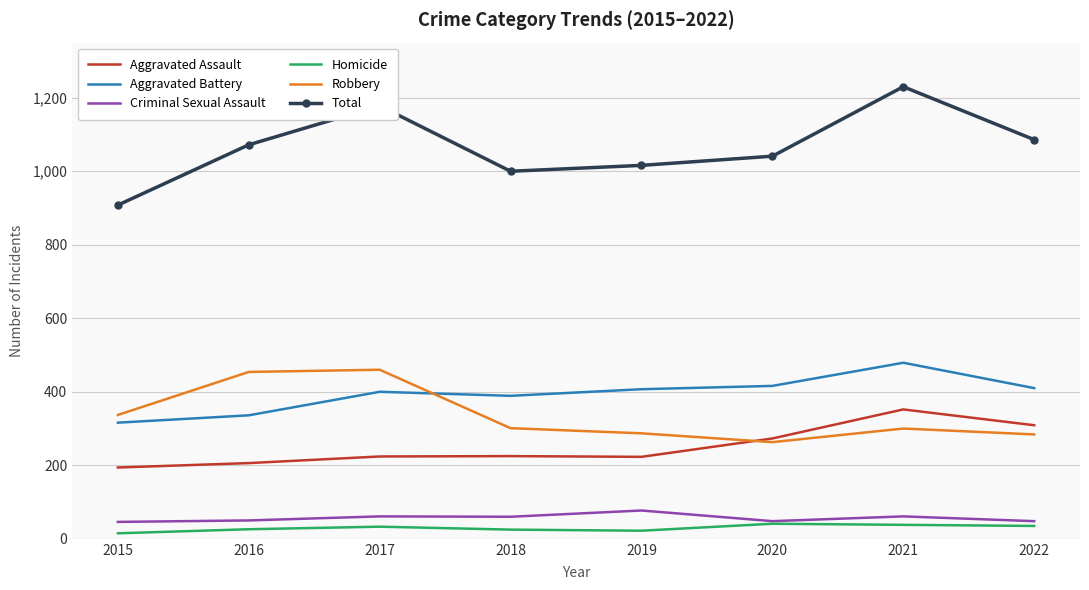

What is the difference between the maximum and second lowest values in the Aggravated Assault series?

146